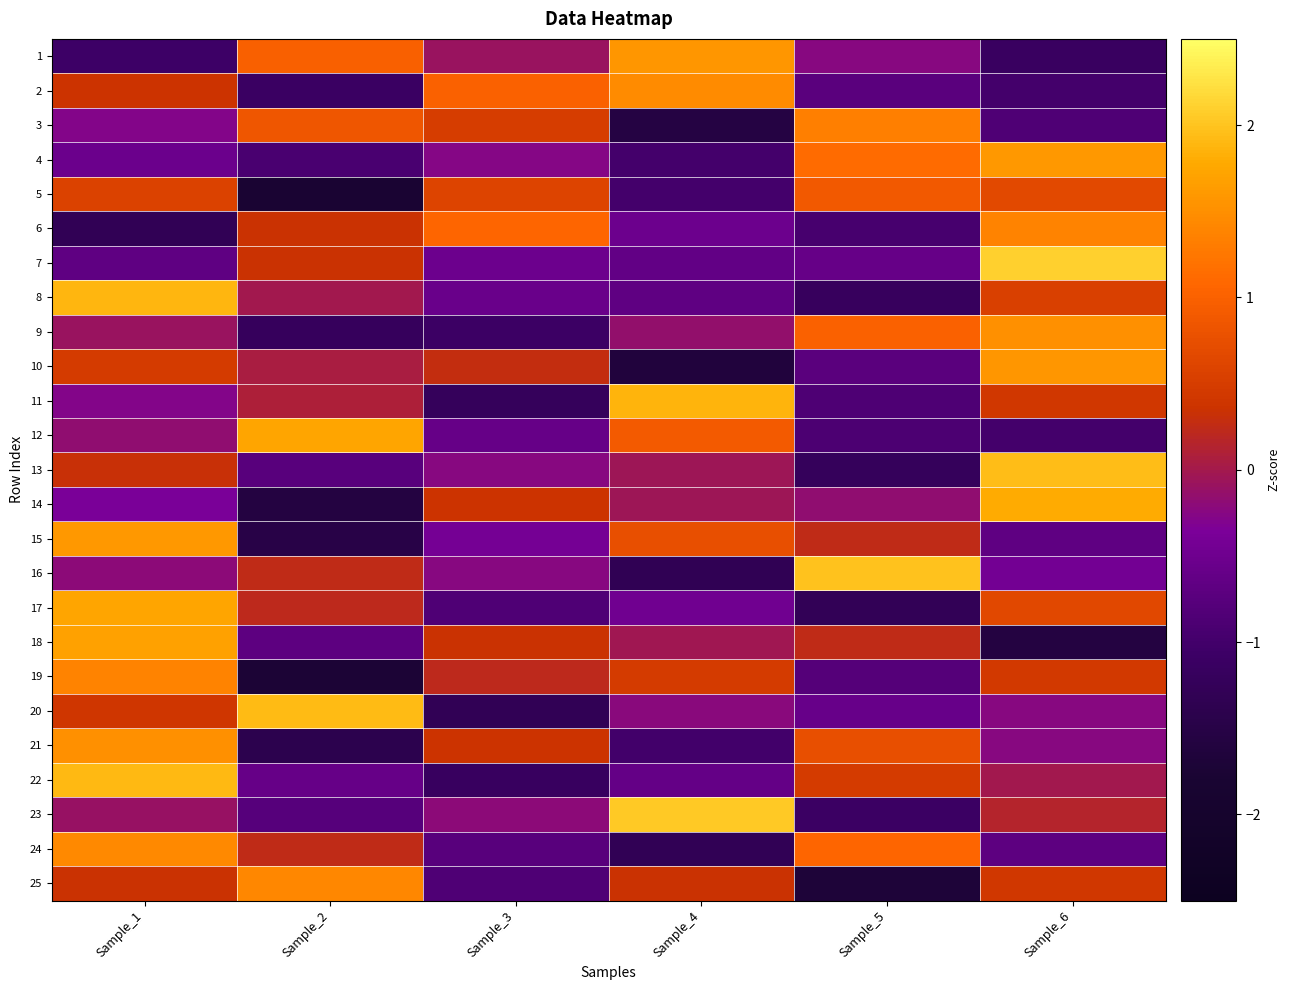

What is the spread (max minus min) of values at Sample_3?

2.4